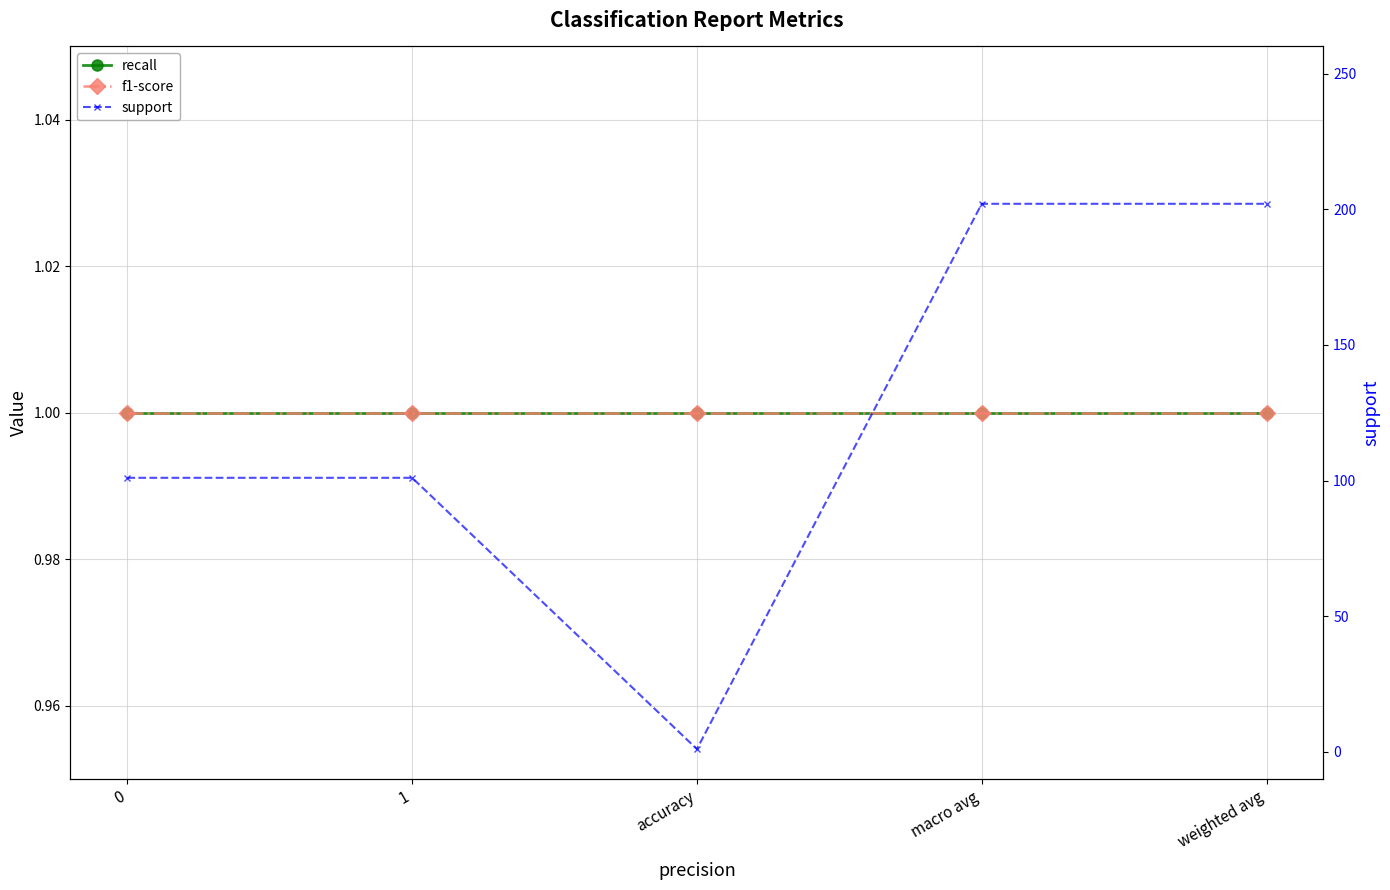

Is this an area chart (filled region under the line)?

No